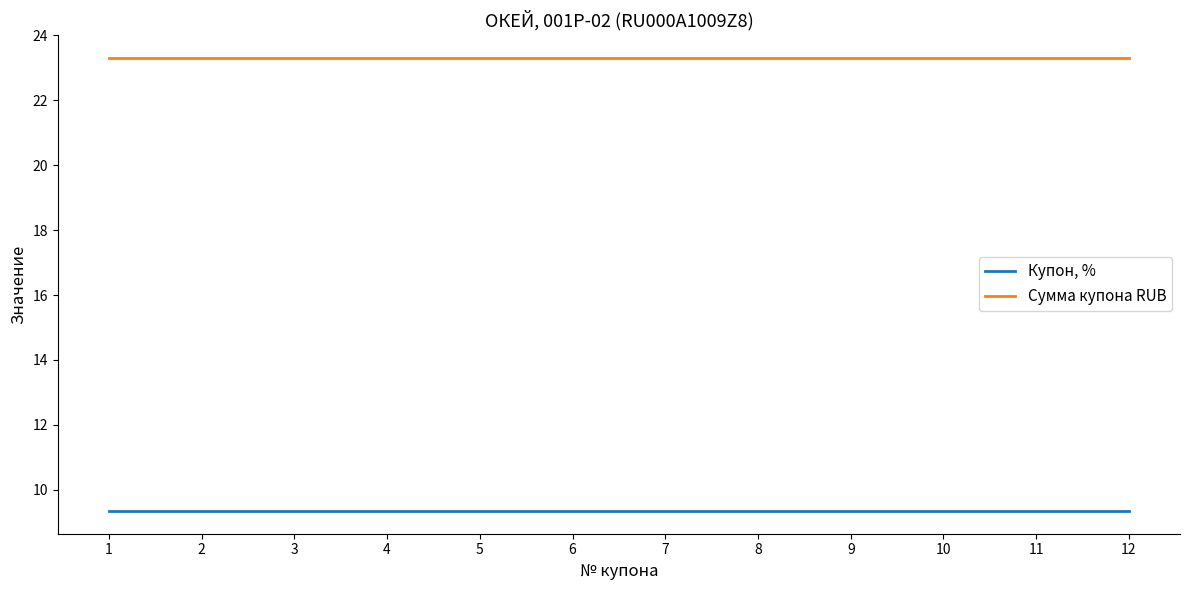

What are all the series names shown in the legend?

Купон, %, Сумма купона RUB